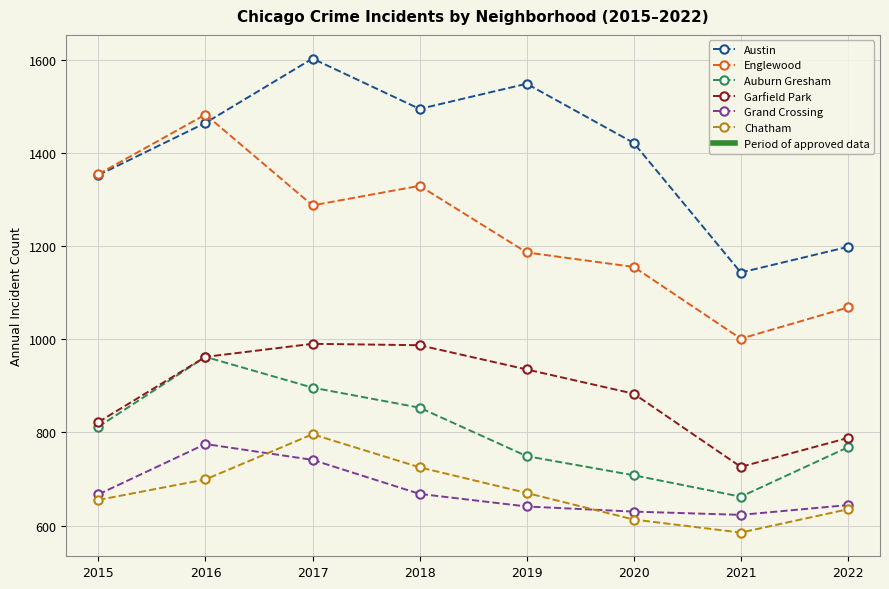

True or false: Grand Crossing has a value of 401 at 2018.

False